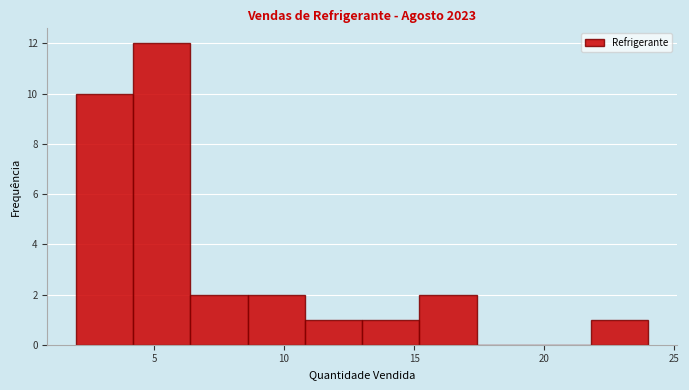

How tall is the bar that spans 21.8 to 24.0 on the x-axis? Neither the bar edges nor the heights are printed on the chart, so give them approximately, as read against the axes.

1